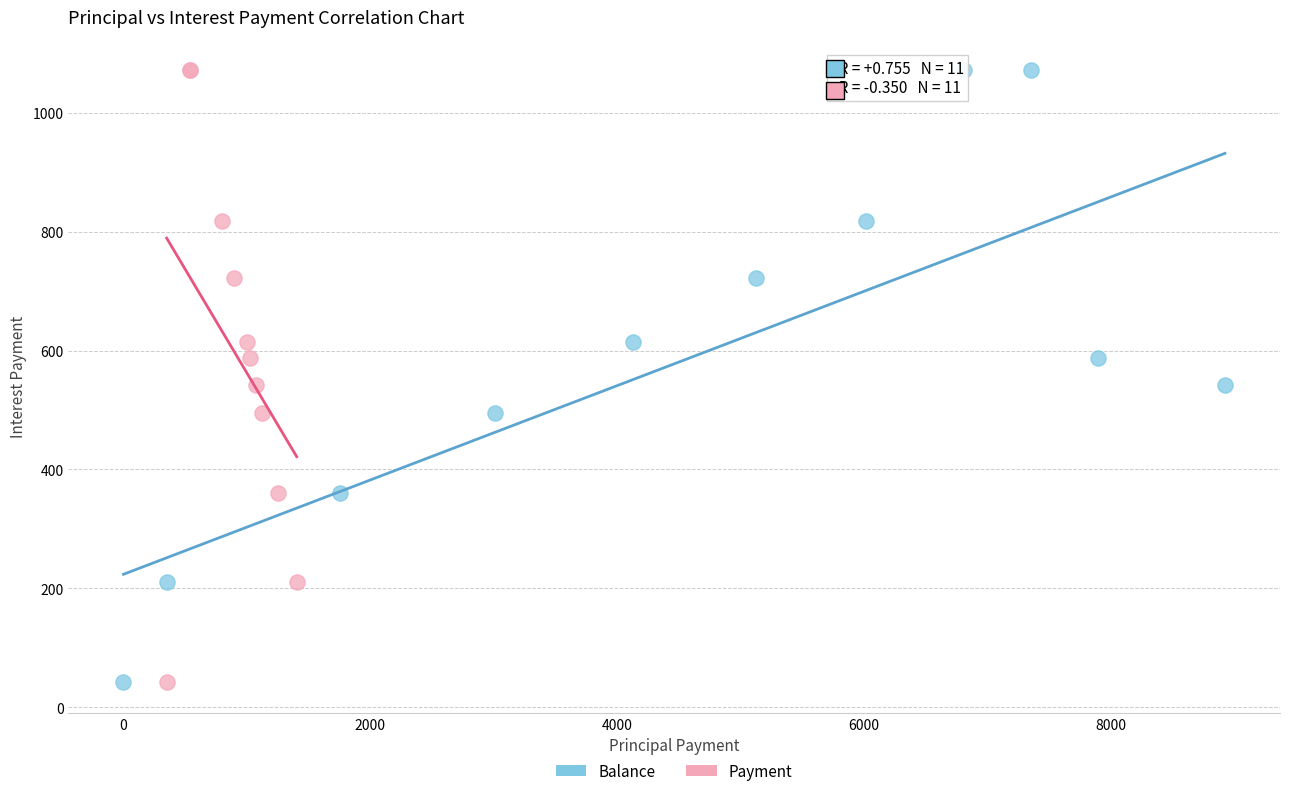

What are all the series names shown in the legend?

Balance, Payment